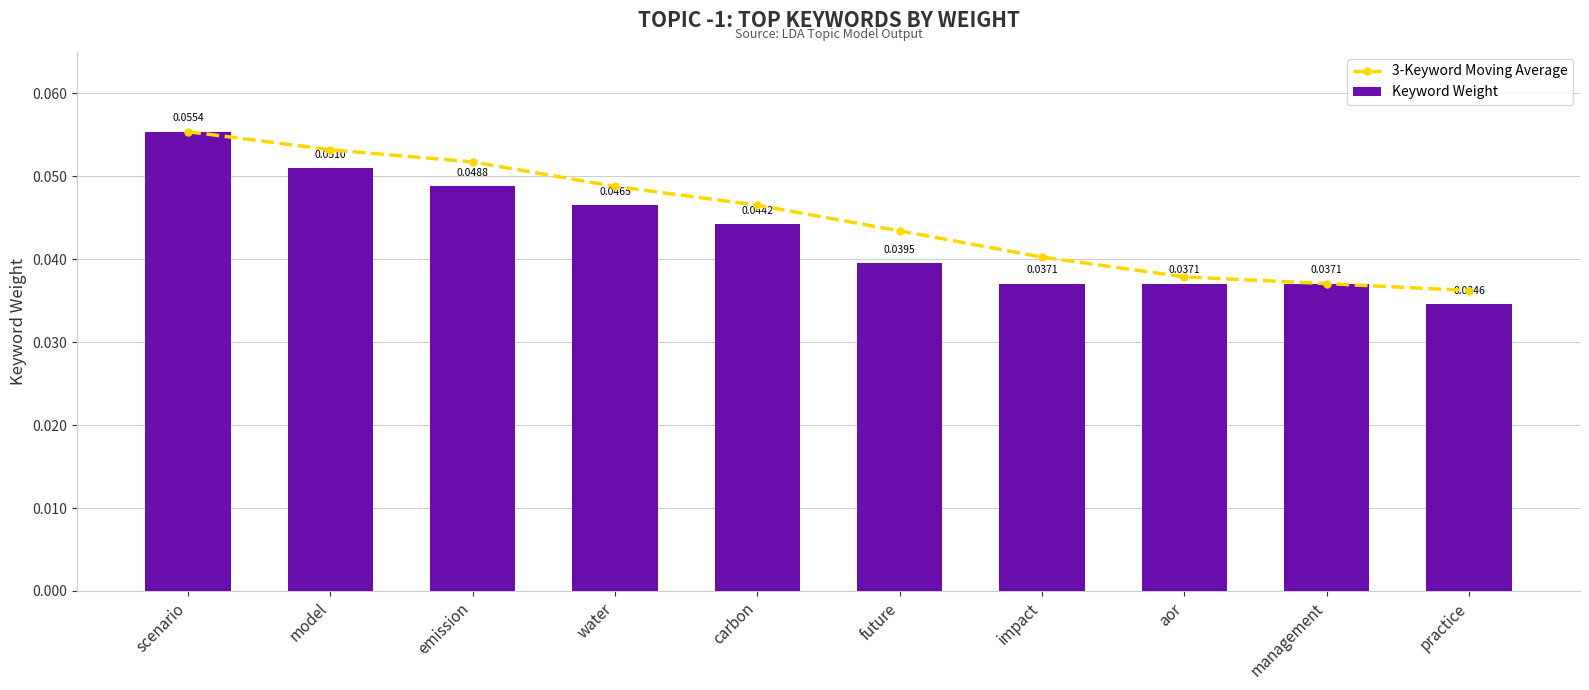

Is it true that 3-Keyword Moving Average equals 0.0 at water?

True